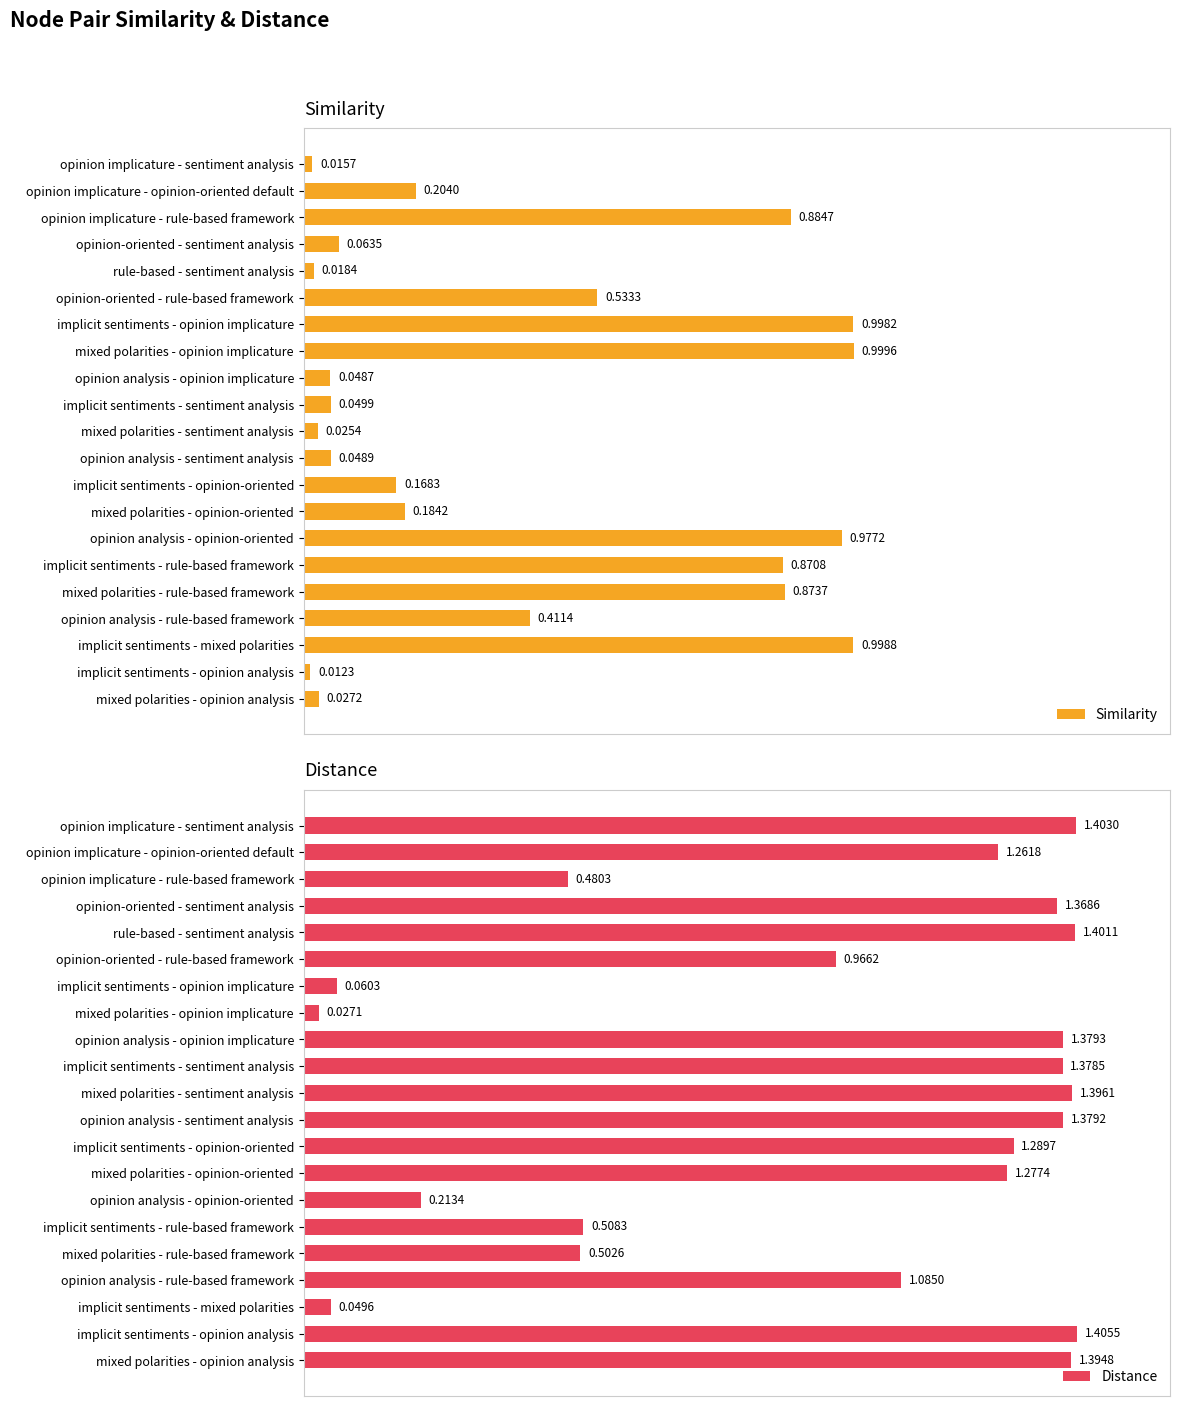

What is the difference between the second highest and second lowest values in the Distance series?

1.4